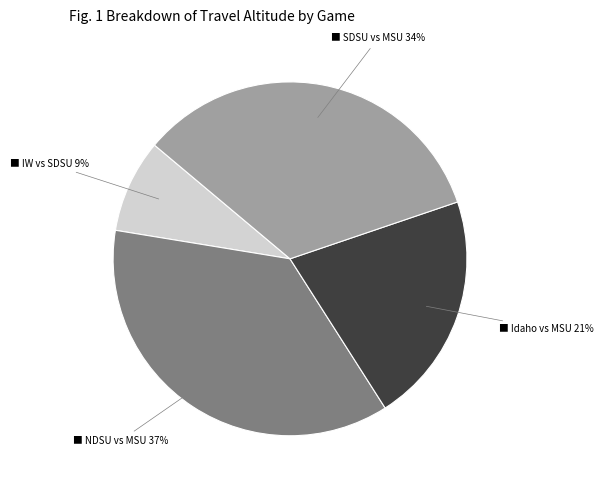

To the nearest percent, what is the difference between the largest and smallest slice percentages?

28%